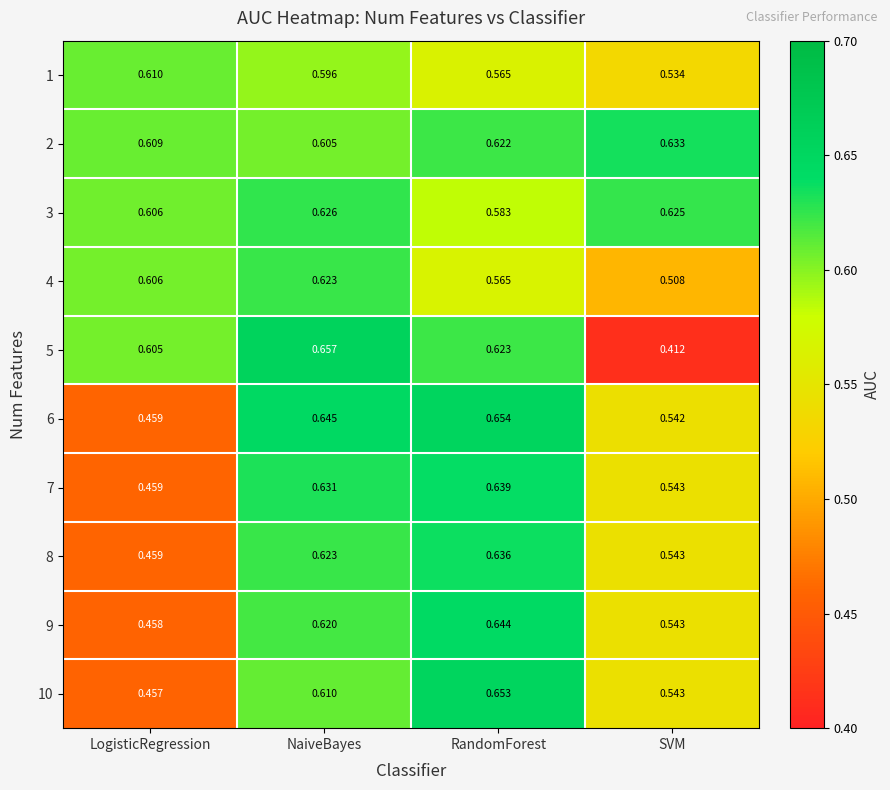

At how many categories does at least one series exceed 0?

4